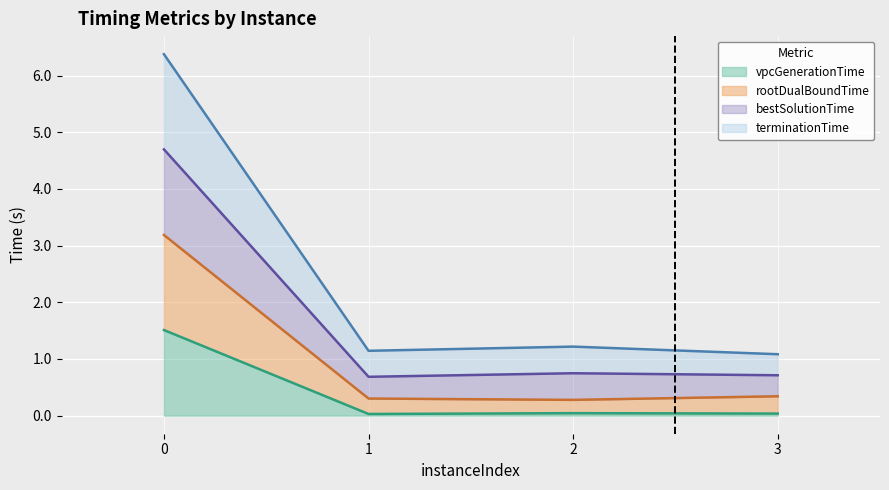

What is the sum of all vpcGenerationTime values?

1.6